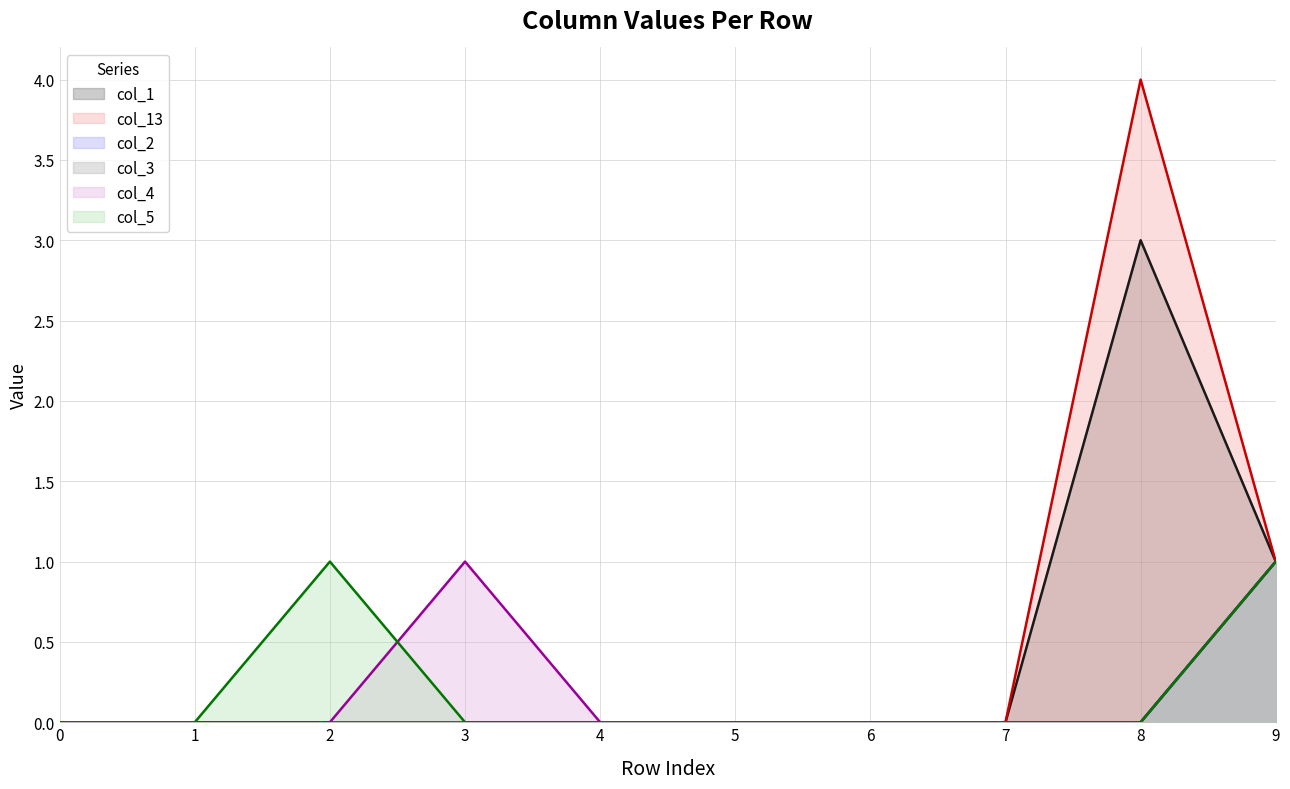

True or false: col_3 (line) and col_2 (line) cross at least once.

False